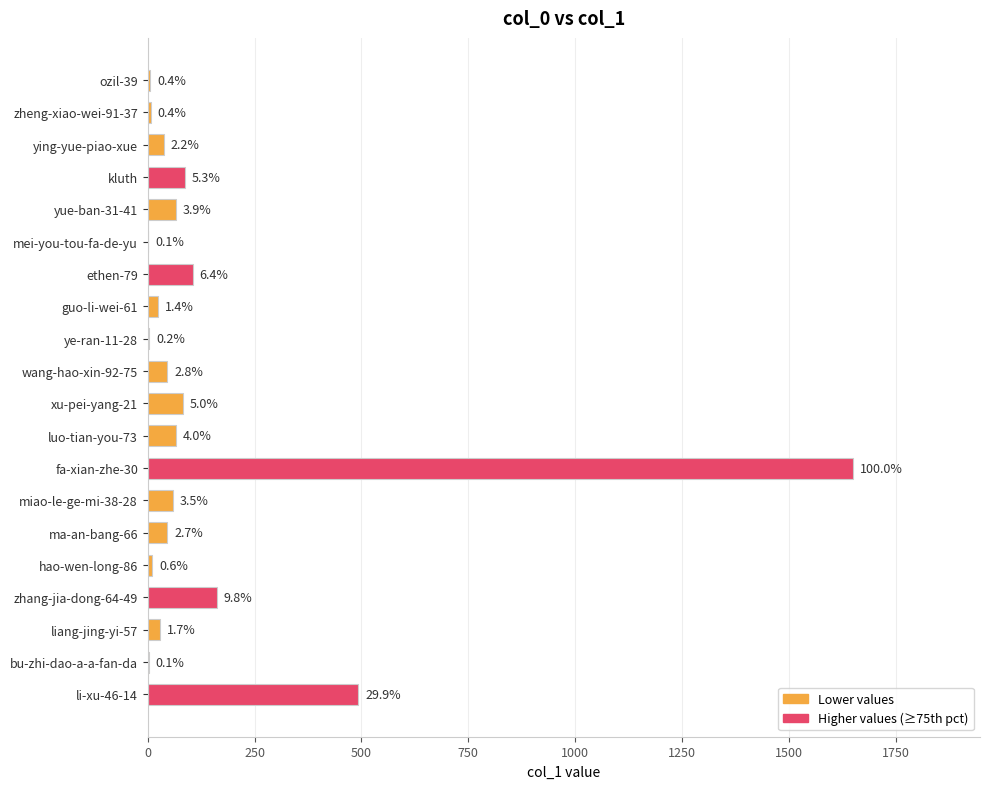

What is the difference between the maximum and minimum values?

1649